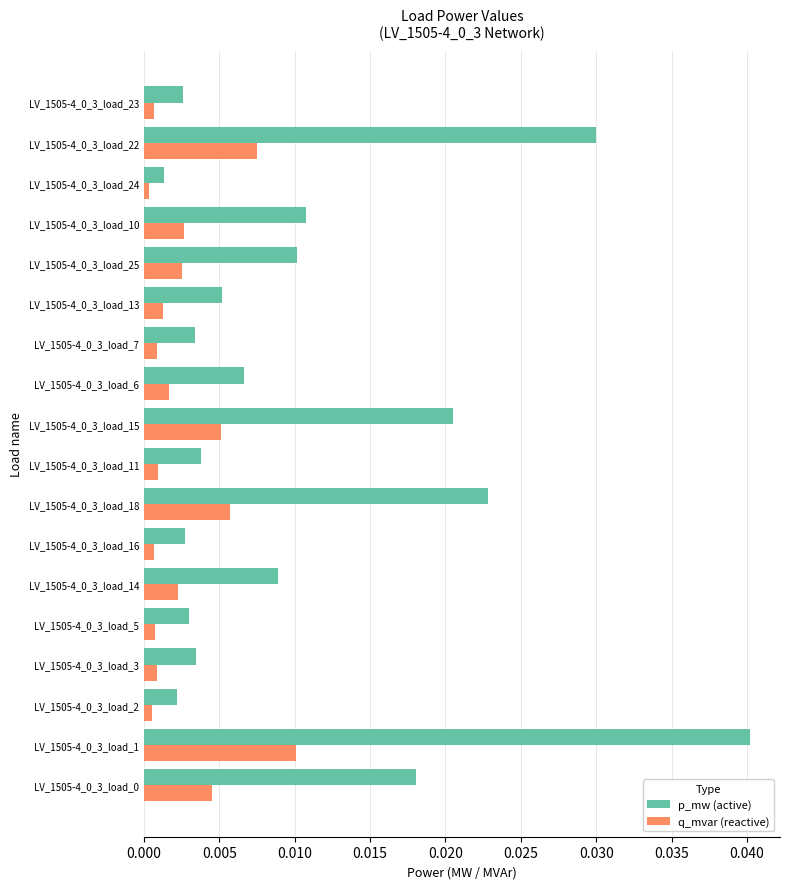

Which series has the widest spread of values?

p_mw (active)